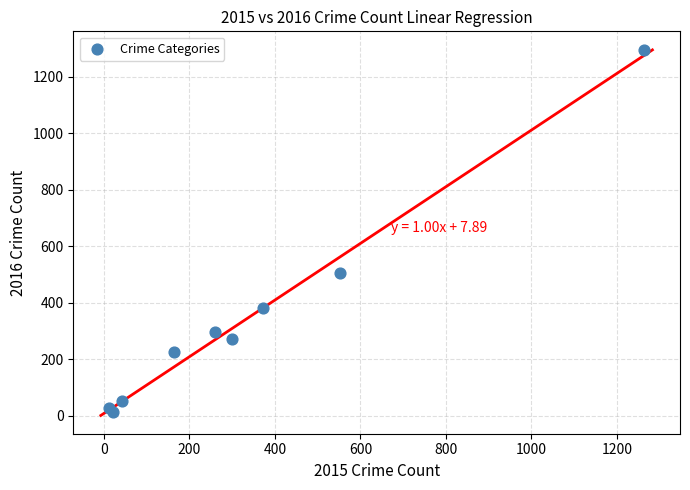

What Y value in the scatter plot is closest to 655?

505